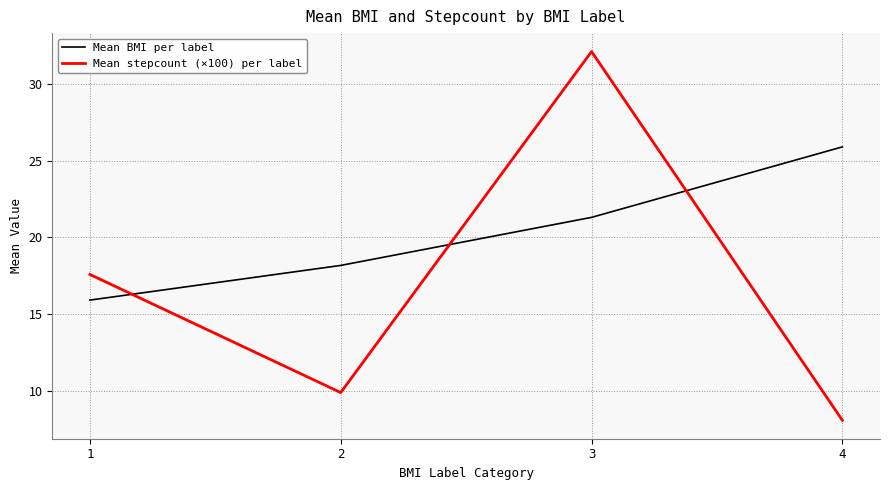

True or false: Mean stepcount (×100) per label has a value of 4.4 at 1.

False